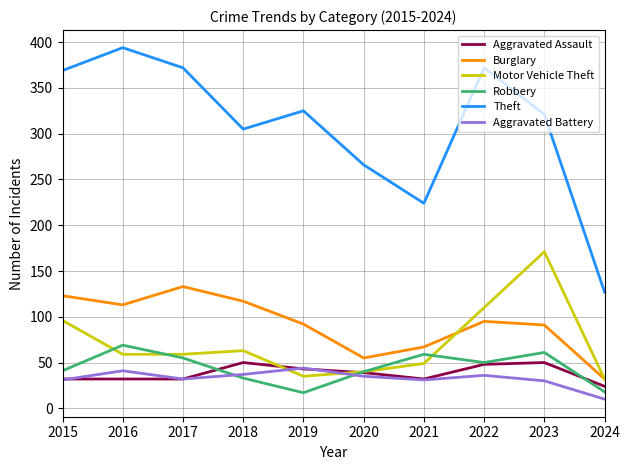

What is the sum of the Theft values at 2023 and 2020?

587